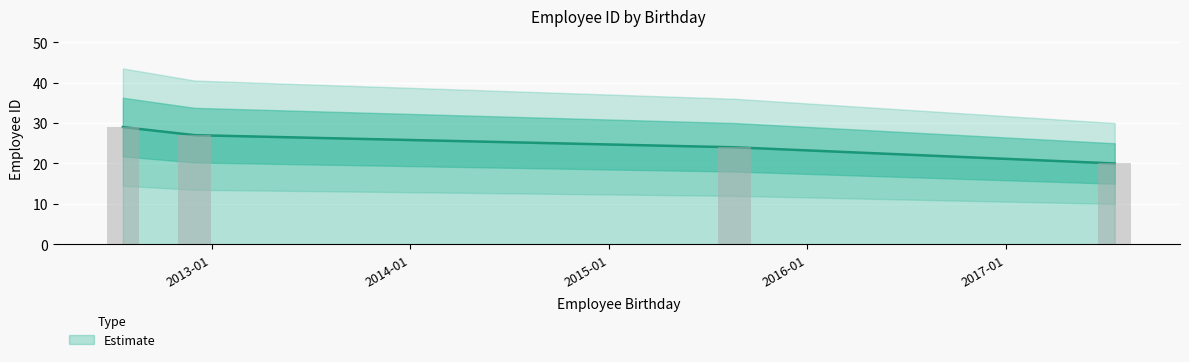

Approximately how many times larger is the value at 2017-07-19 compared to 2012-12-01?

0.7